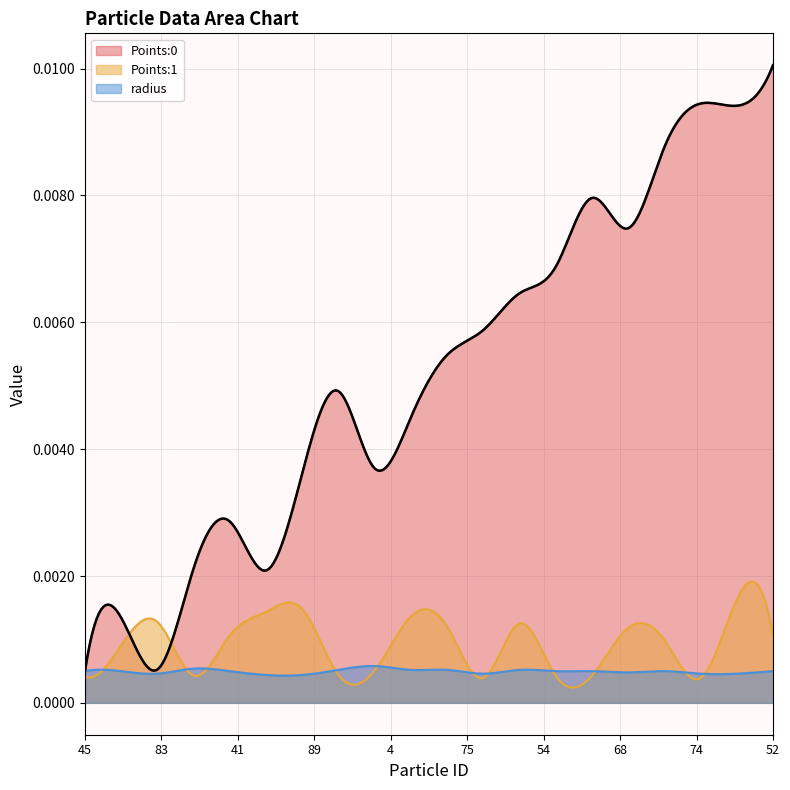

Rank the categories by radius value from lowest to highest.

90, 89, 83, 75, 74, 80, 68, 45, 48, 41, 54, 46, 42, 52, 29, 27, 28, 34, 19, 4